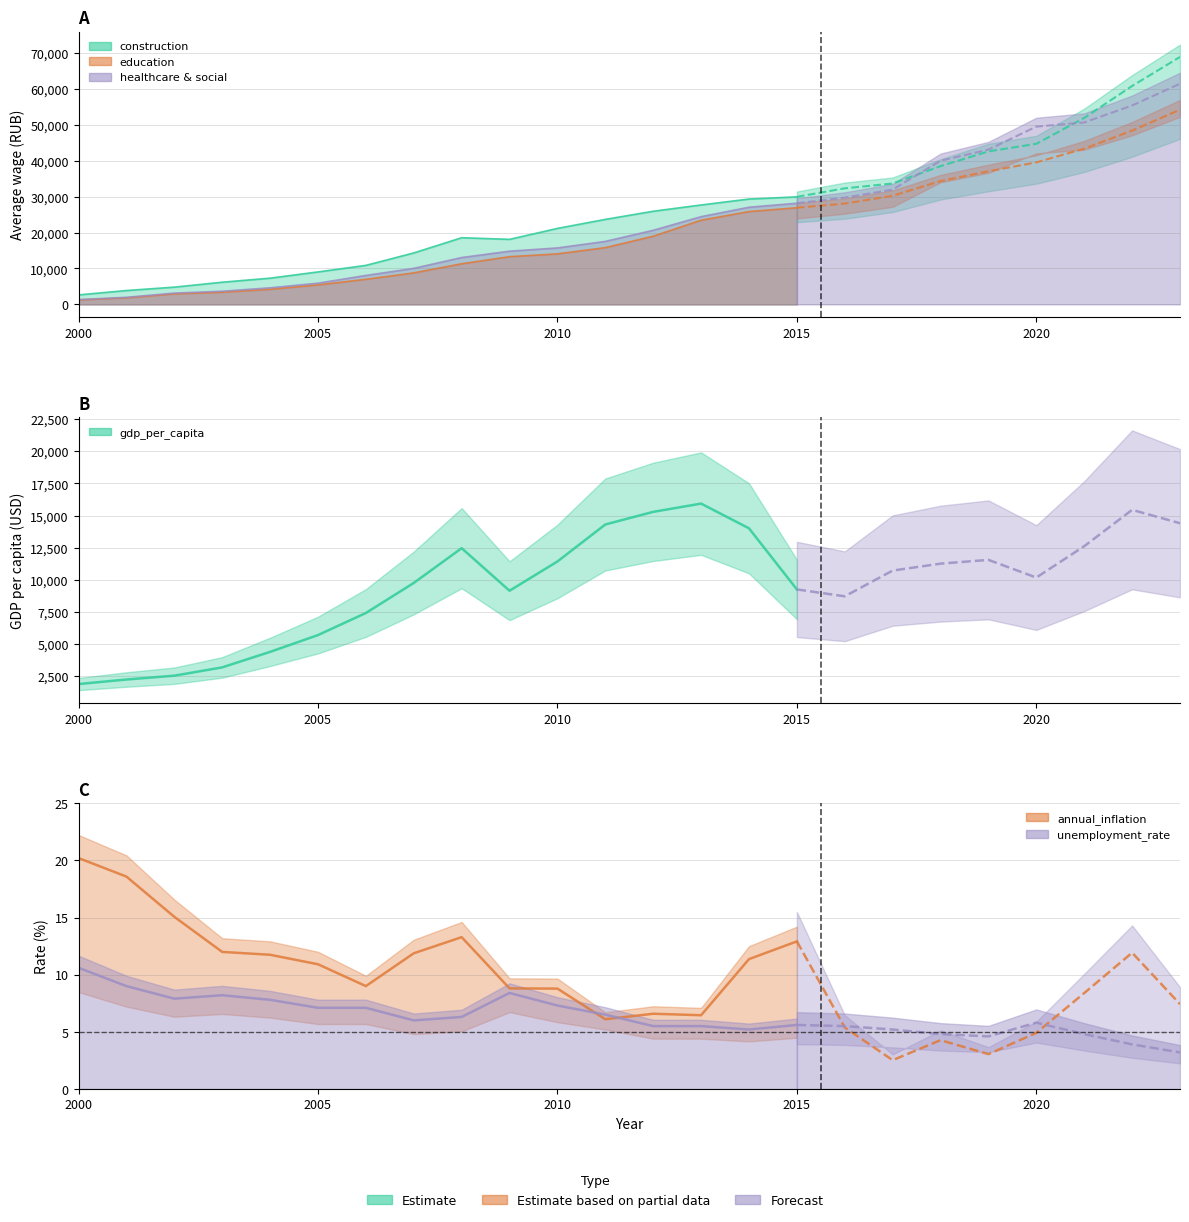

Is the value of education at 2007 greater than the value of healthcare_and_social_services at 2002?

Yes